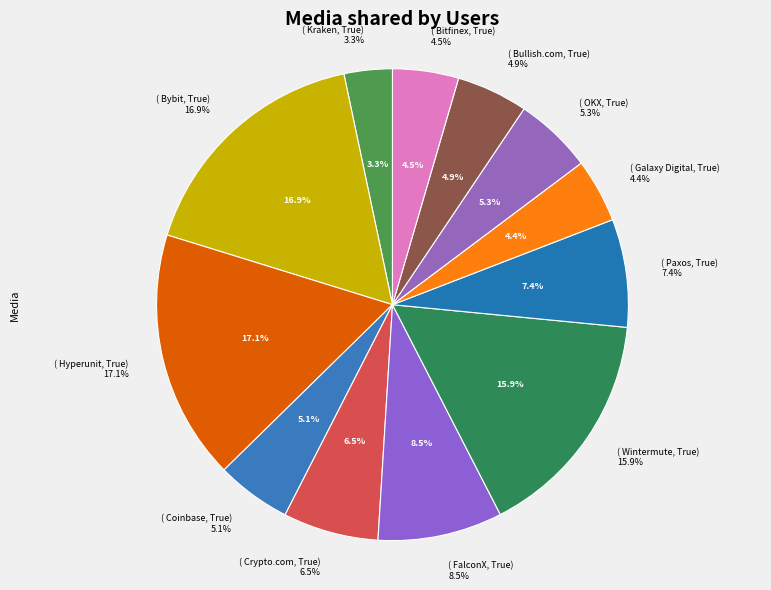

To the nearest percent, what is the average slice percentage?

8%